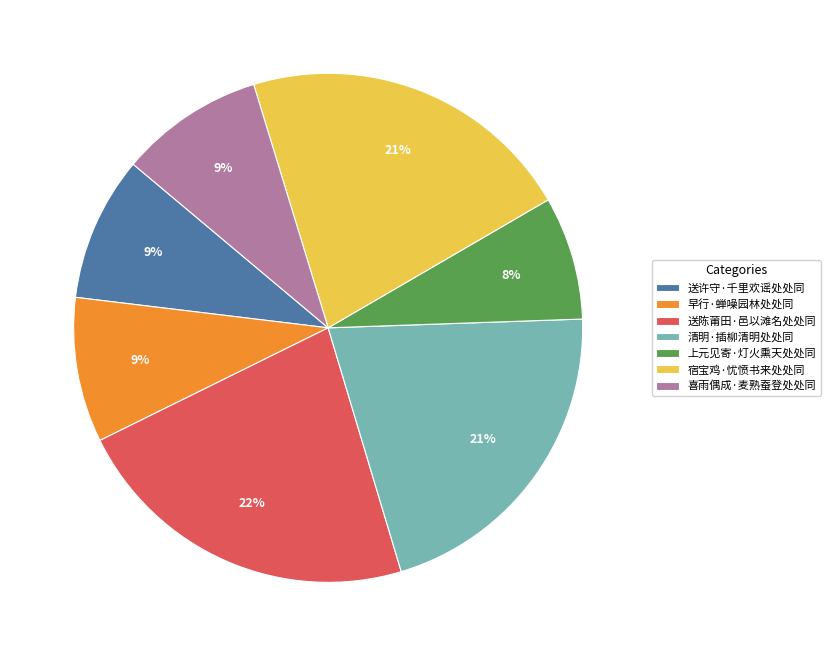

Combined, do 清明·插柳清明处处同 and 早行·蝉噪园林处处同 account for over 50%?

No